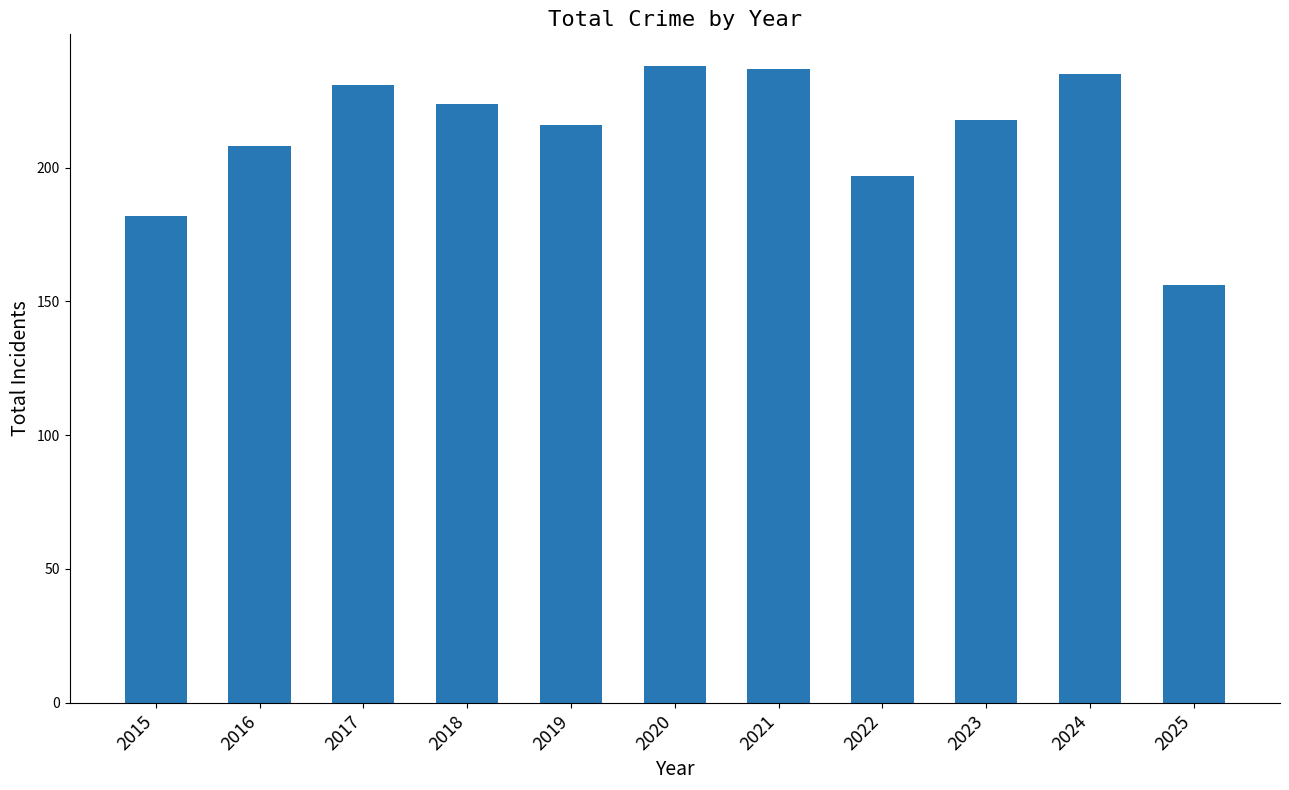

What is the sum of all values?

2342